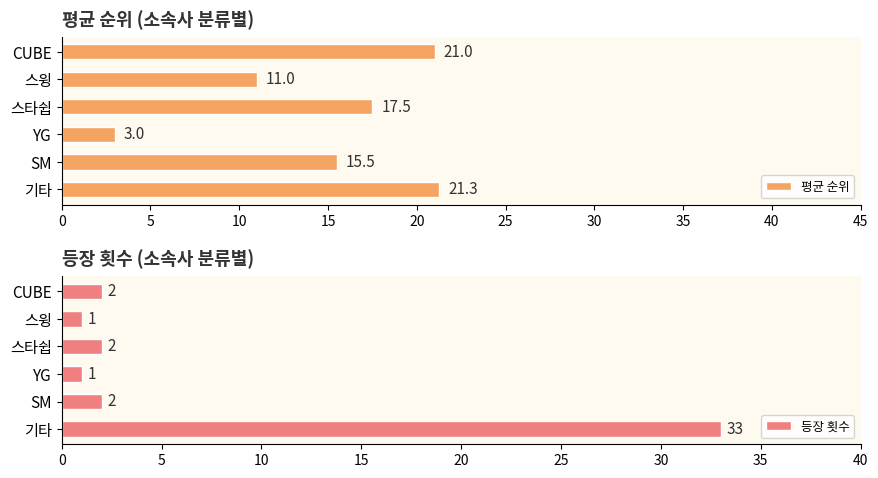

Rank the series by their maximum value, from lowest to highest.

평균 순위, 등장 횟수